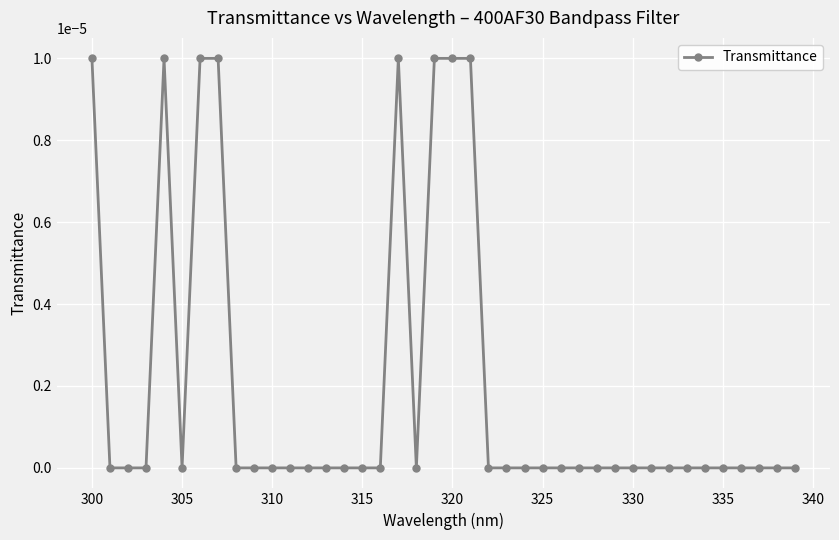

How many lines are shown in the chart?

1